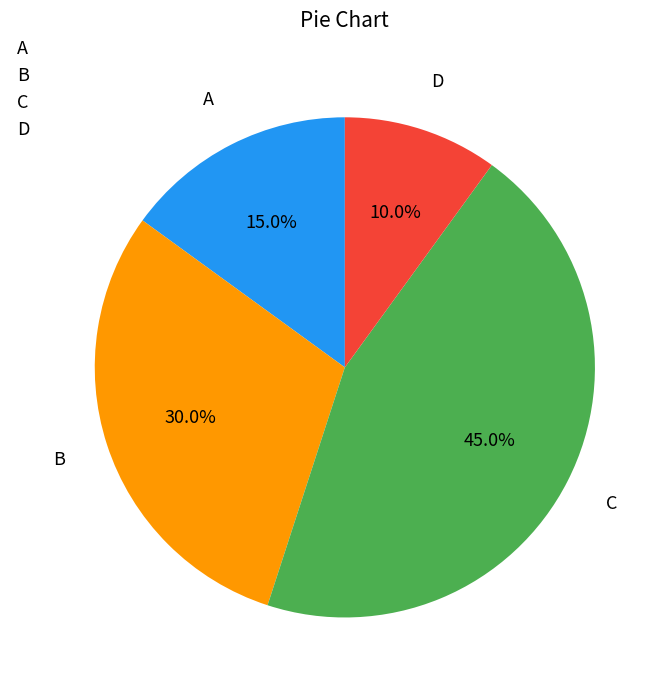

Rank the categories by value from highest to lowest.

C, B, A, D